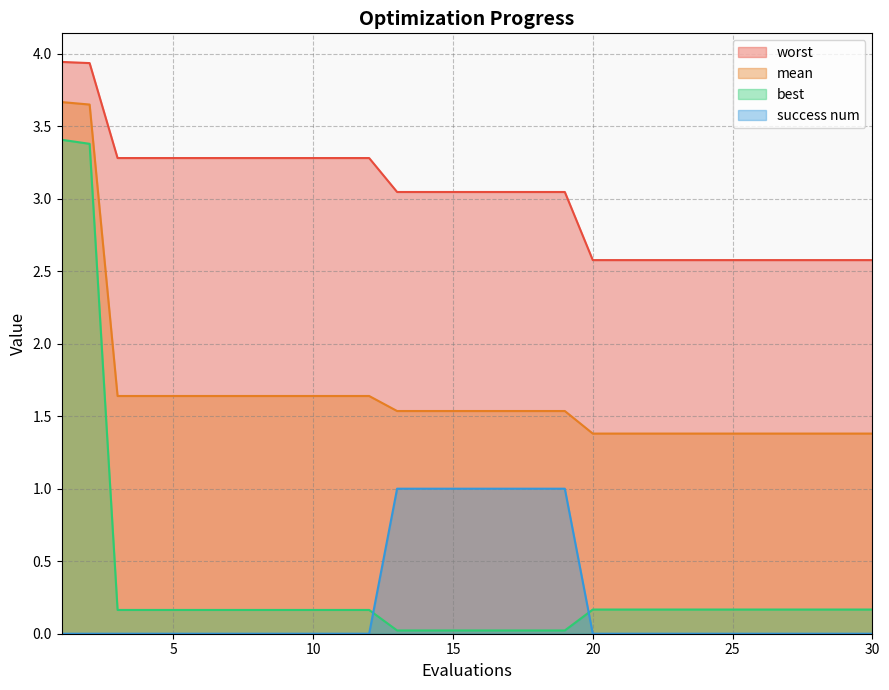

Reading left to right, extract all data points from this chart.

mean: 1=3.7	2=3.6	3=1.6	4=1.6	5=1.6	6=1.6	7=1.6	8=1.6	9=1.6	10=1.6	11=1.6	12=1.6	13=1.5	14=1.5	15=1.5	16=1.5	17=1.5	18=1.5	19=1.5	20=1.4	21=1.4	22=1.4	23=1.4	24=1.4	25=1.4	26=1.4	27=1.4	28=1.4	29=1.4	30=1.4
best: 1=3.4	2=3.4	3=0.2	4=0.2	5=0.2	6=0.2	7=0.2	8=0.2	9=0.2	10=0.2	11=0.2	12=0.2	13=0.0	14=0.0	15=0.0	16=0.0	17=0.0	18=0.0	19=0.0	20=0.2	21=0.2	22=0.2	23=0.2	24=0.2	25=0.2	26=0.2	27=0.2	28=0.2	29=0.2	30=0.2
worst: 1=3.9	2=3.9	3=3.3	4=3.3	5=3.3	6=3.3	7=3.3	8=3.3	9=3.3	10=3.3	11=3.3	12=3.3	13=3.0	14=3.0	15=3.0	16=3.0	17=3.0	18=3.0	19=3.0	20=2.6	21=2.6	22=2.6	23=2.6	24=2.6	25=2.6	26=2.6	27=2.6	28=2.6	29=2.6	30=2.6
success num: 1=0.0	2=0.0	3=0.0	4=0.0	5=0.0	6=0.0	7=0.0	8=0.0	9=0.0	10=0.0	11=0.0	12=0.0	13=1.0	14=1.0	15=1.0	16=1.0	17=1.0	18=1.0	19=1.0	20=0.0	21=0.0	22=0.0	23=0.0	24=0.0	25=0.0	26=0.0	27=0.0	28=0.0	29=0.0	30=0.0